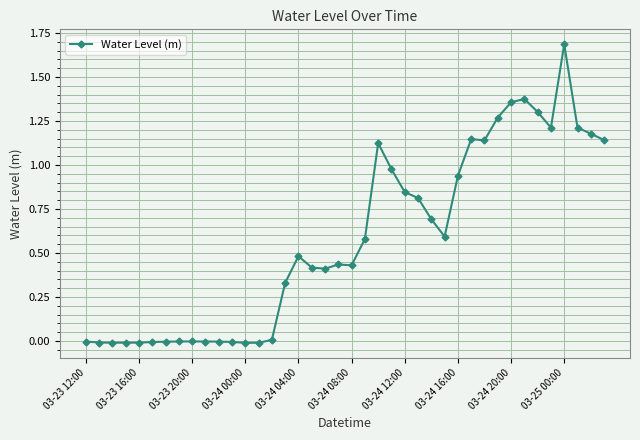

What is the difference between the maximum and minimum values?

1.7